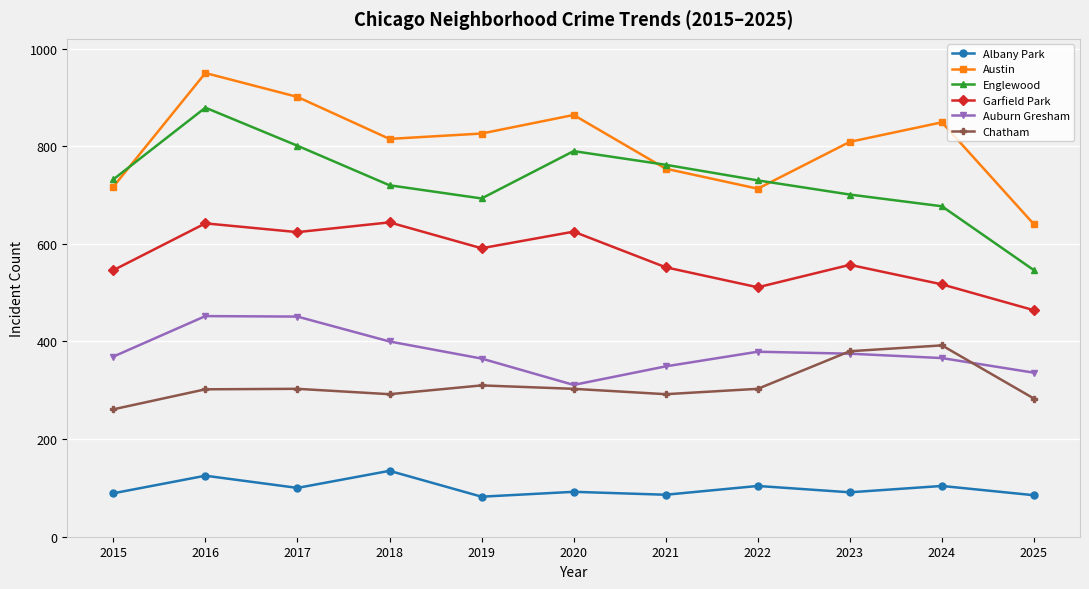

Where does the Albany Park series first go above 92?

2016